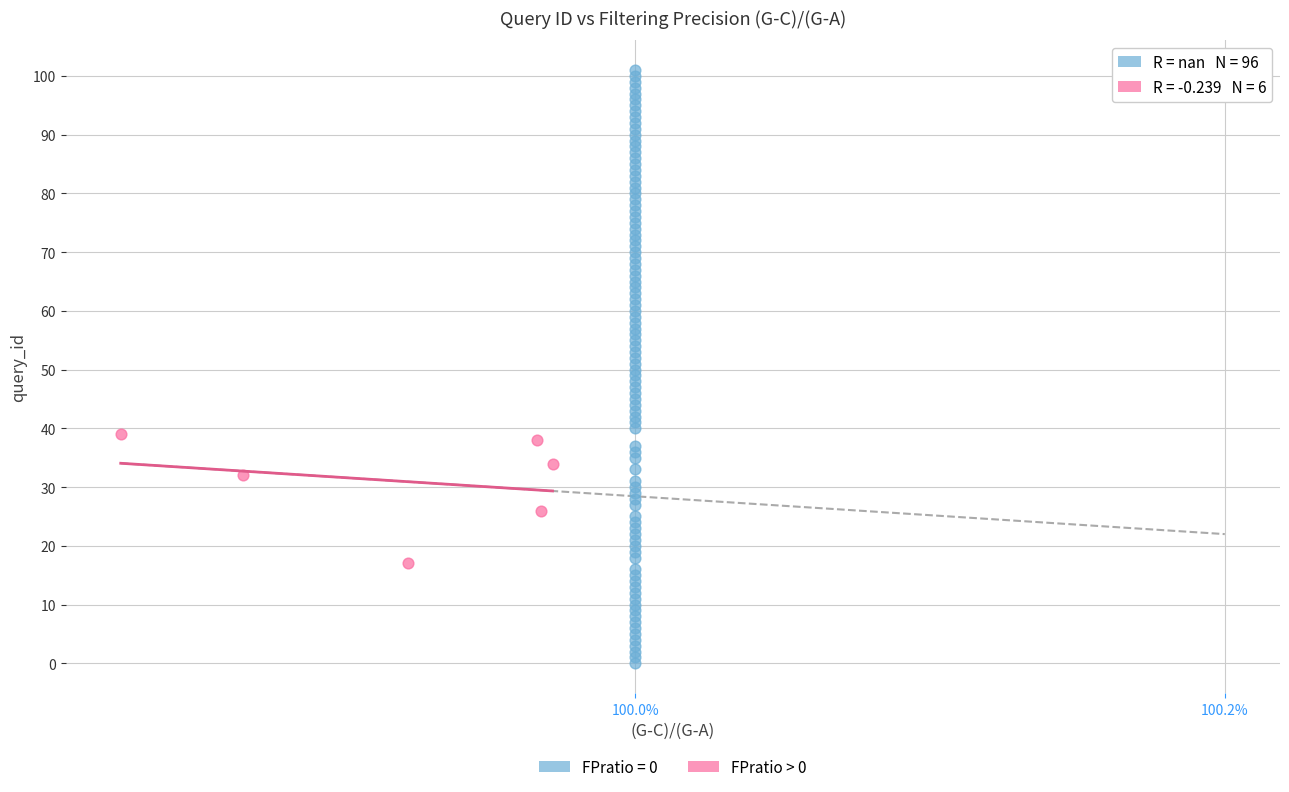

Which series contains the lowest Y value?

FPratio = 0